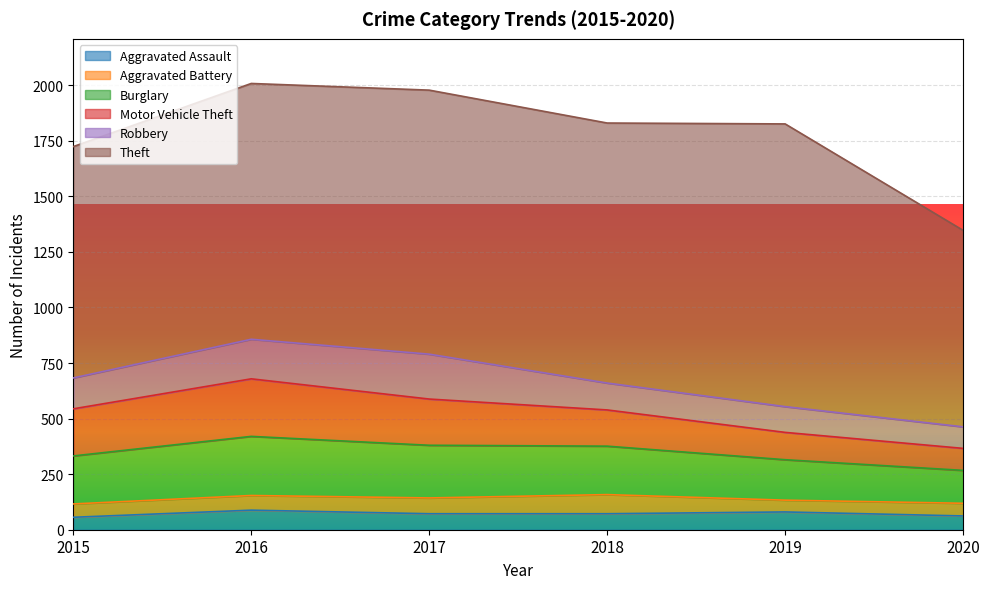

How many values in the Burglary series are below 218?

3